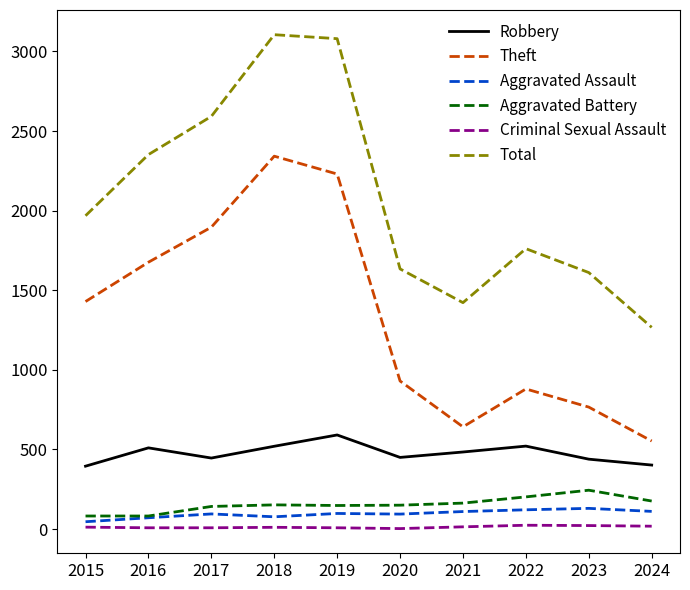

In Aggravated Battery, how many points are higher than both neighbors (excluding endpoints)?

2